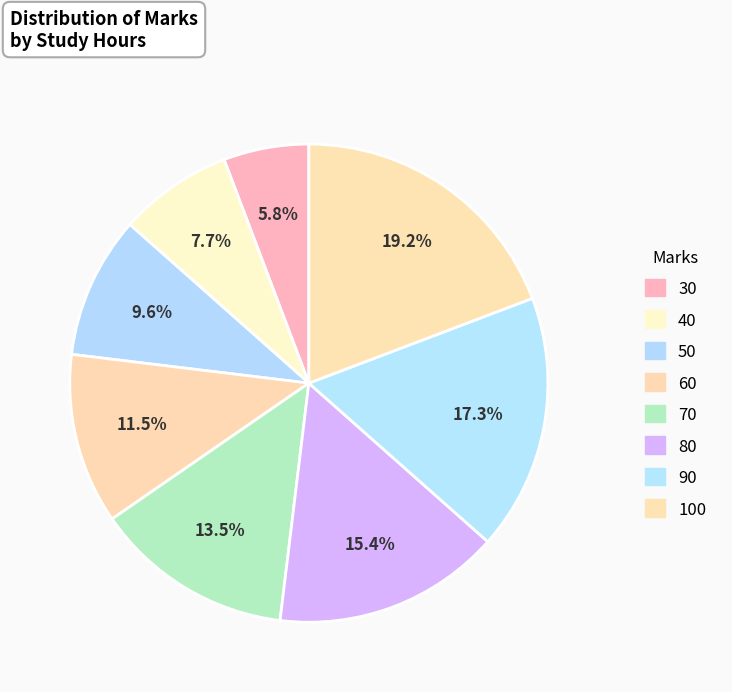

How many segments does this pie chart have?

8